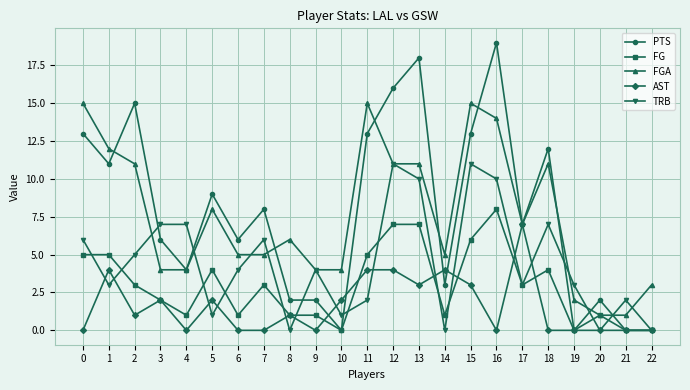

Reading left to right, what are all the values shown in this chart?

PTS: 0=13	1=11	2=15	3=6	4=4	5=9	6=6	7=8	8=2	9=2	10=0	11=13	12=16	13=18	14=3	15=13	16=19	17=7	18=12	19=0	20=2	21=0	22=0
FG: 0=5	1=5	2=3	3=2	4=1	5=4	6=1	7=3	8=1	9=1	10=0	11=5	12=7	13=7	14=1	15=6	16=8	17=3	18=4	19=0	20=1	21=0	22=0
FGA: 0=15	1=12	2=11	3=4	4=4	5=8	6=5	7=5	8=6	9=4	10=4	11=15	12=11	13=11	14=5	15=15	16=14	17=7	18=11	19=2	20=1	21=1	22=3
AST: 0=0	1=4	2=1	3=2	4=0	5=2	6=0	7=0	8=1	9=0	10=2	11=4	12=4	13=3	14=4	15=3	16=0	17=7	18=0	19=0	20=0	21=0	22=0
TRB: 0=6	1=3	2=5	3=7	4=7	5=1	6=4	7=6	8=0	9=4	10=1	11=2	12=11	13=10	14=0	15=11	16=10	17=3	18=7	19=3	20=0	21=2	22=0